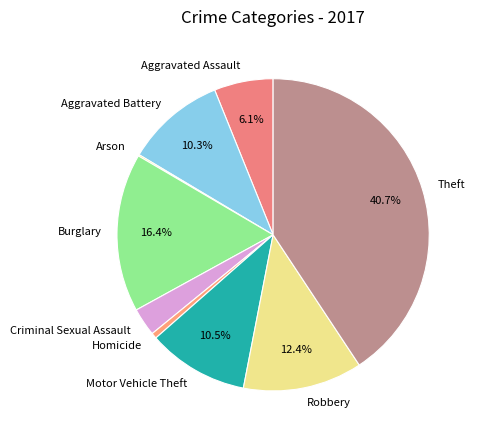

To the nearest percent, what is the combined percentage of Burglary and Homicide?

17%